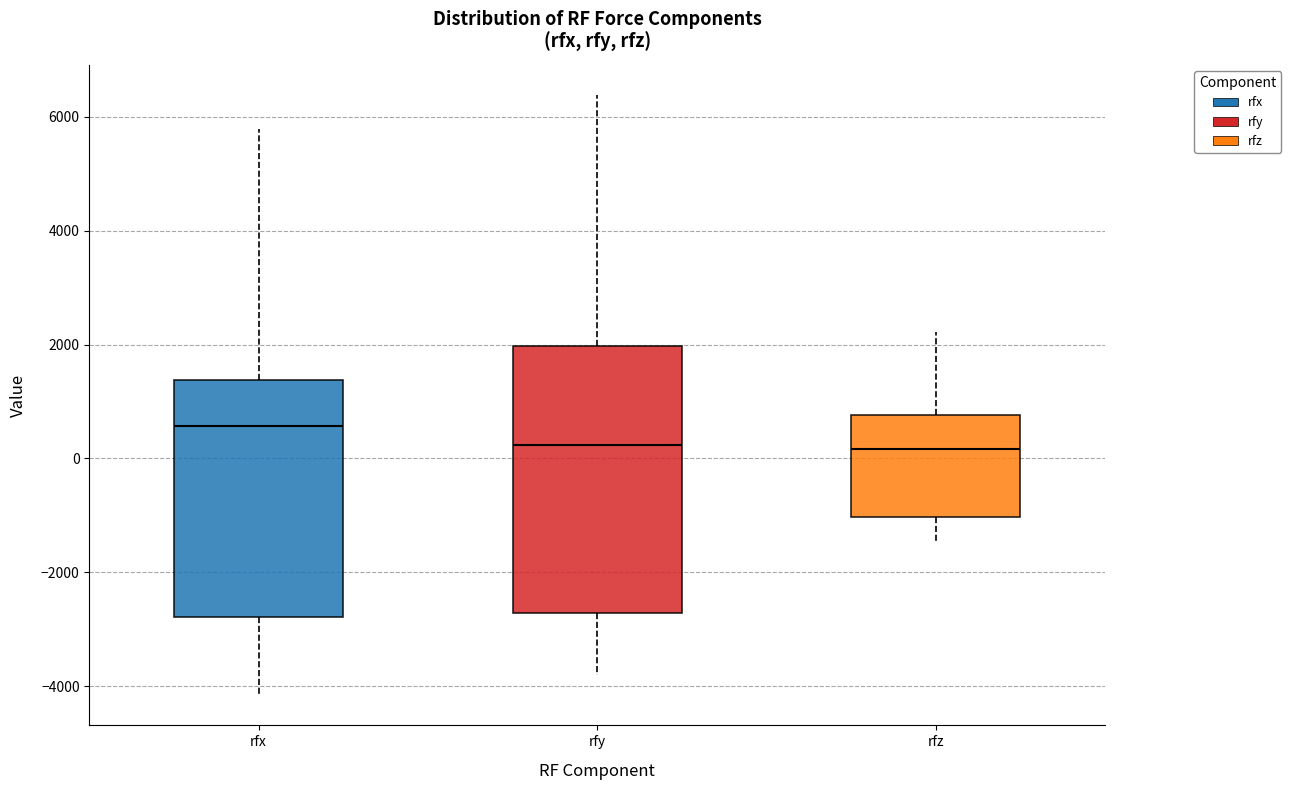

Which box has the highest median line?

rfx